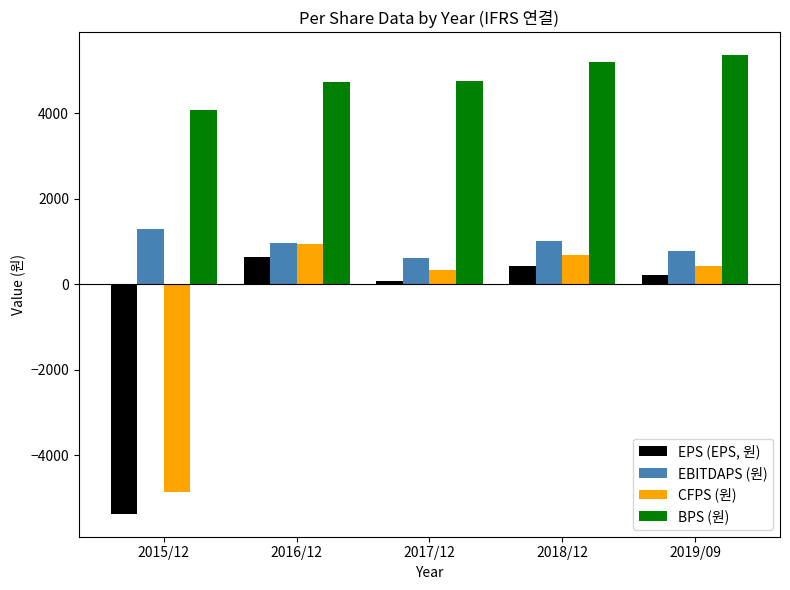

How many bars are there in each group?

4